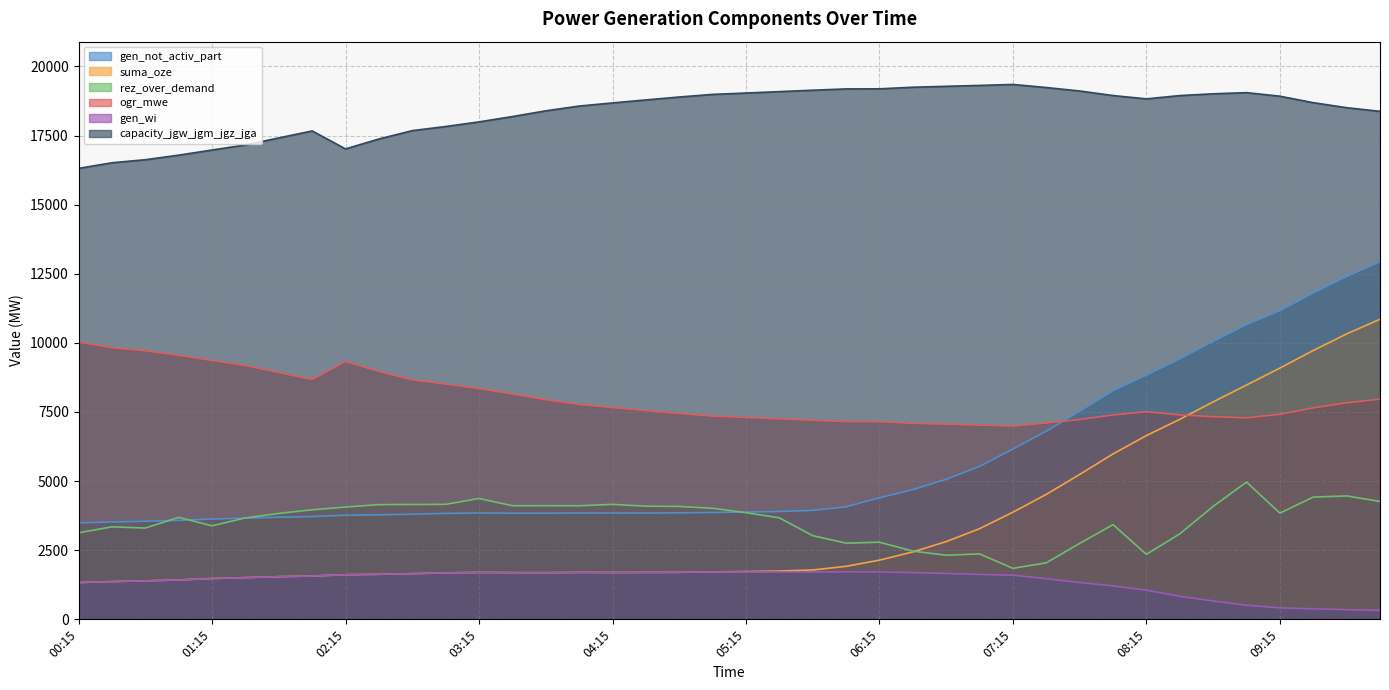

Which label corresponds to the smallest value in the chart?

10:00